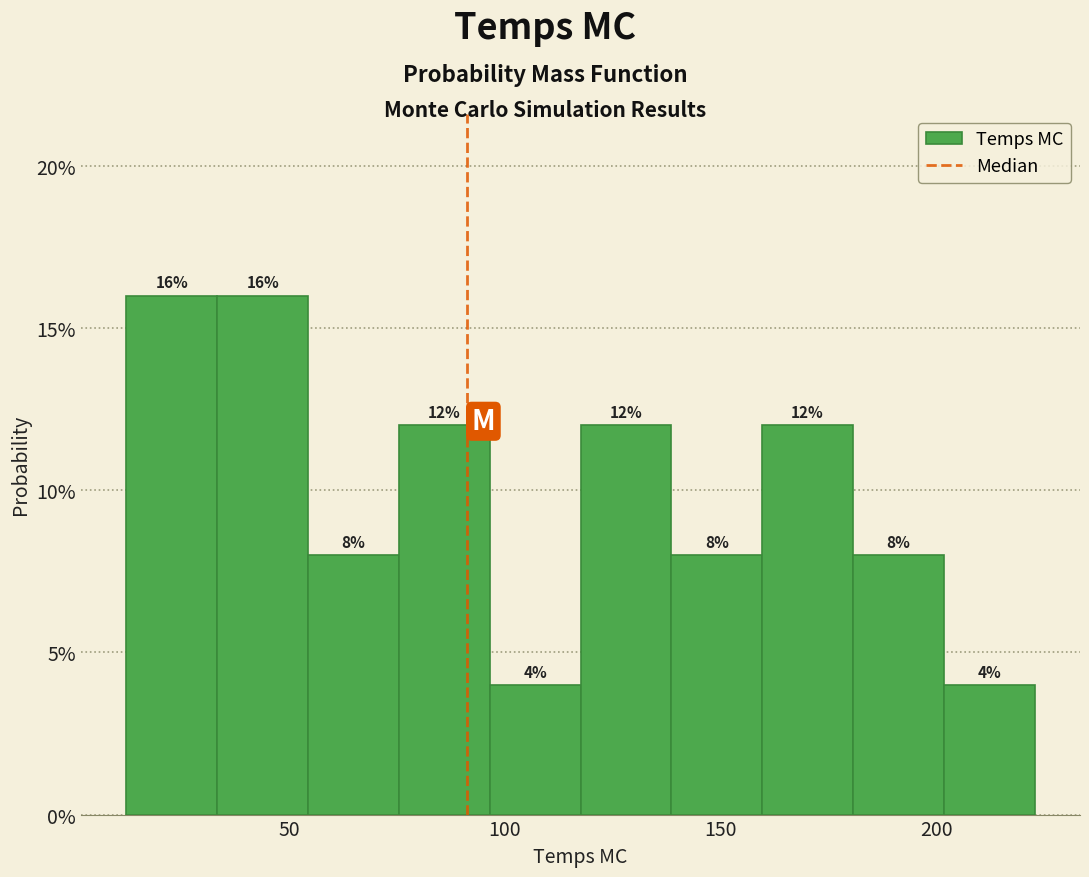

Reading left to right, list every bar in this chart as the range it spans on the x-axis followed by its height. The bar edges are not printed on the chart, so give them approximately, as read against the axis.

10 to 35: 16
35 to 55: 16
55 to 75: 8
75 to 95: 12
95 to 120: 4
120 to 140: 12
140 to 160: 8
160 to 180: 12
180 to 200: 8
200 to 225: 4